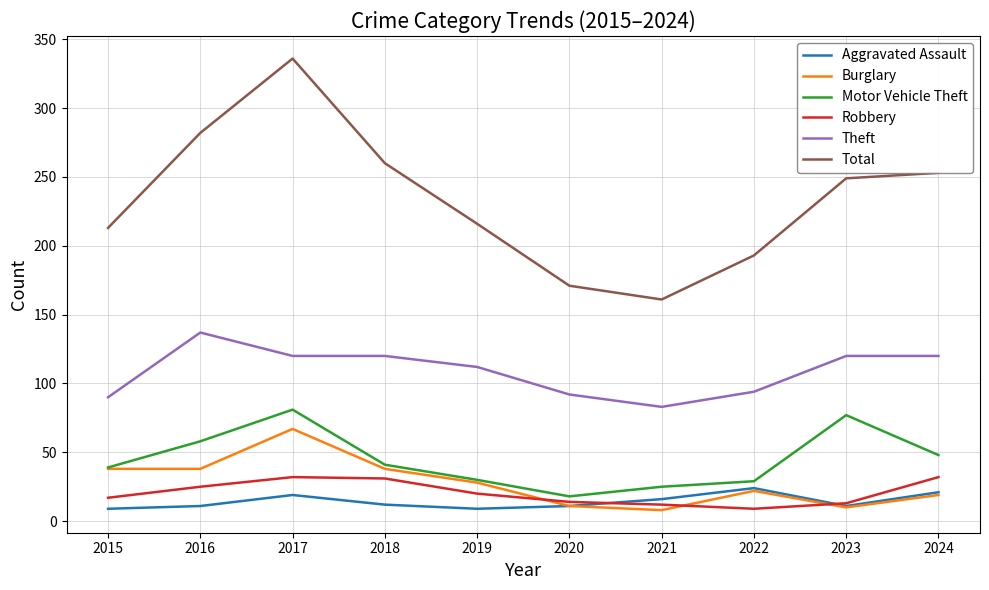

True or false: Motor Vehicle Theft has a value of 58 at 2016.

True